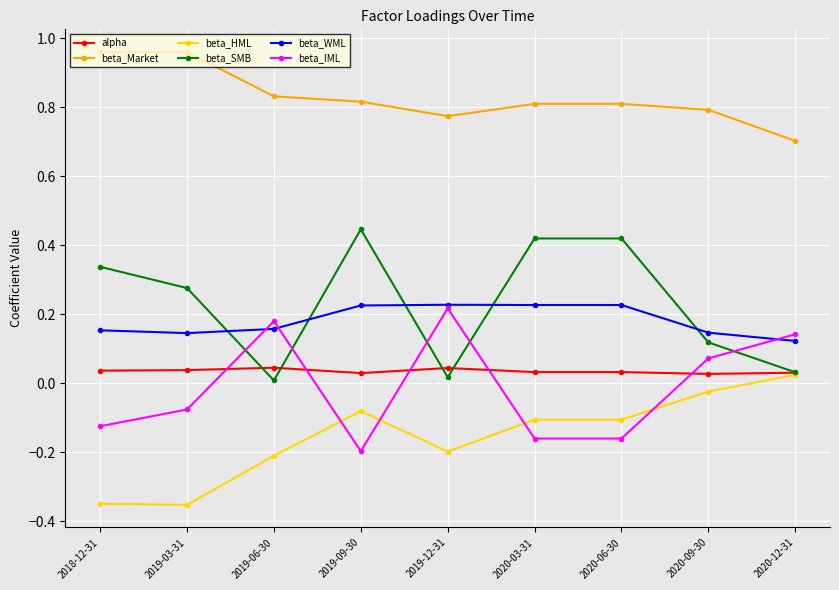

At which category does beta_IML reach its first local peak?

2019-06-30